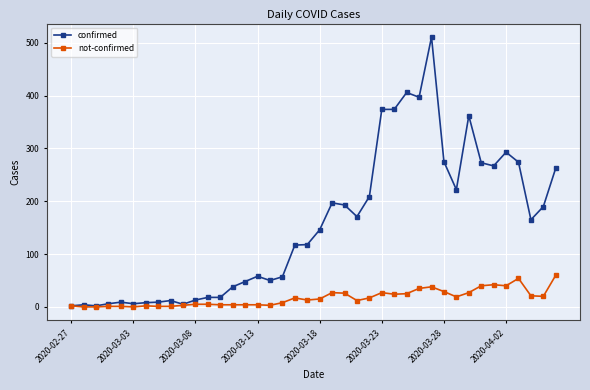

How many data points in confirmed are less than 146?

20